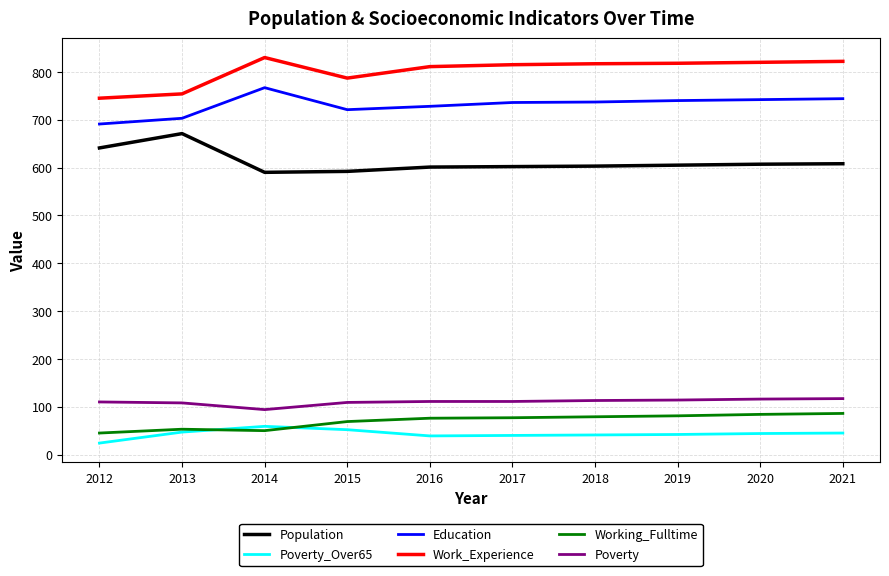

What is the lowest value of the Working_Fulltime series?

45